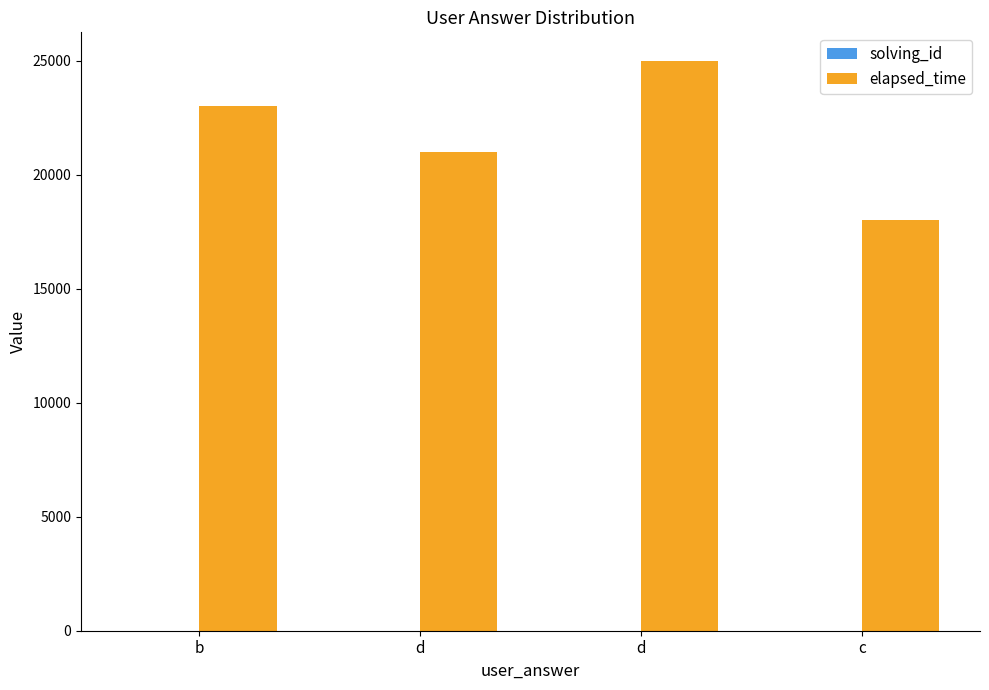

Between d and c, which series saw the biggest shift?

elapsed_time